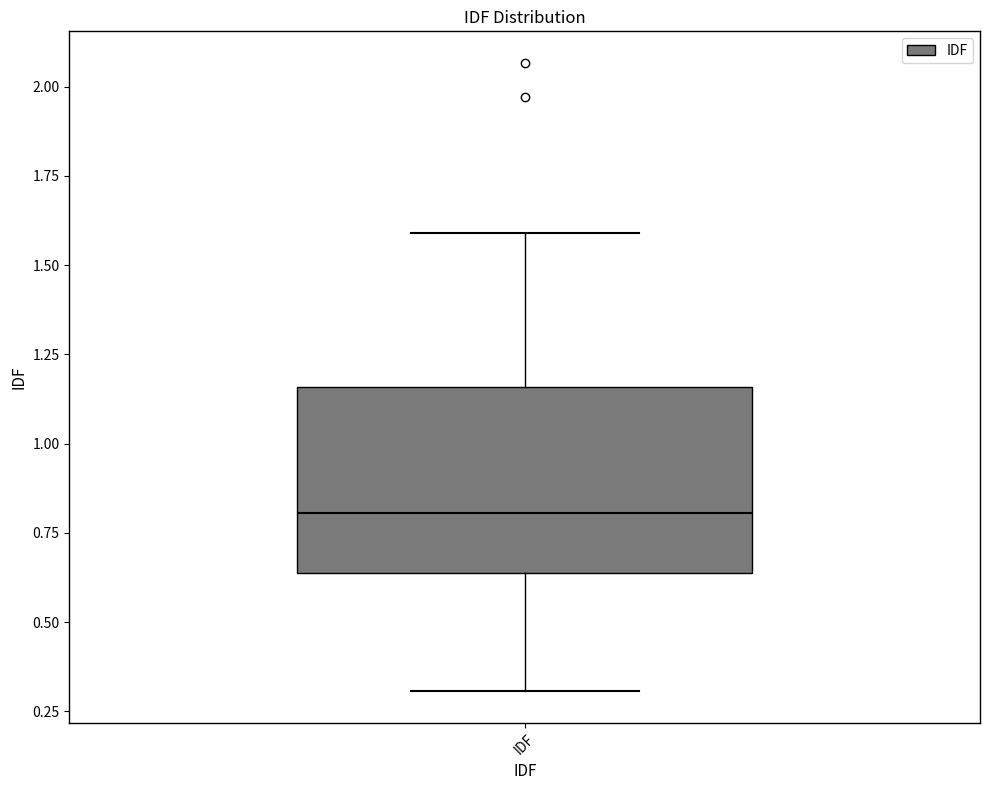

Where does the upper whisker of the box for IDF end on the y-axis? The values are not printed on the chart, so give them approximately, as read against the axis.

1.60